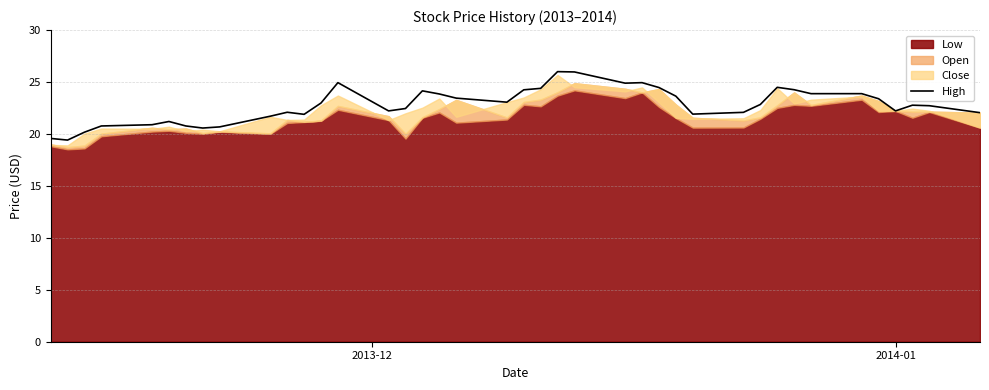

What is the highest value of the High series?

26.0